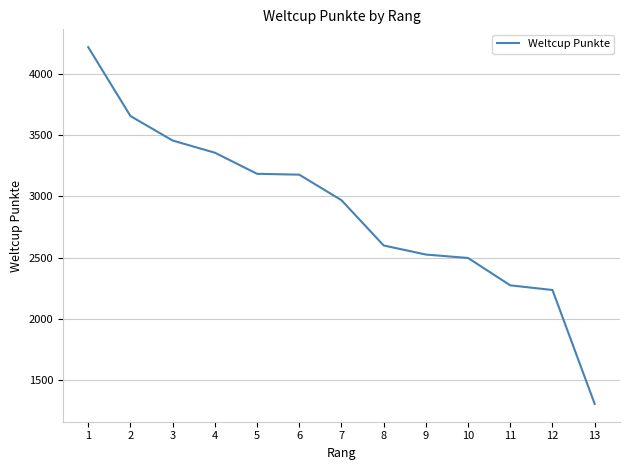

True or false: there are more than 2 points higher than both neighbors.

False